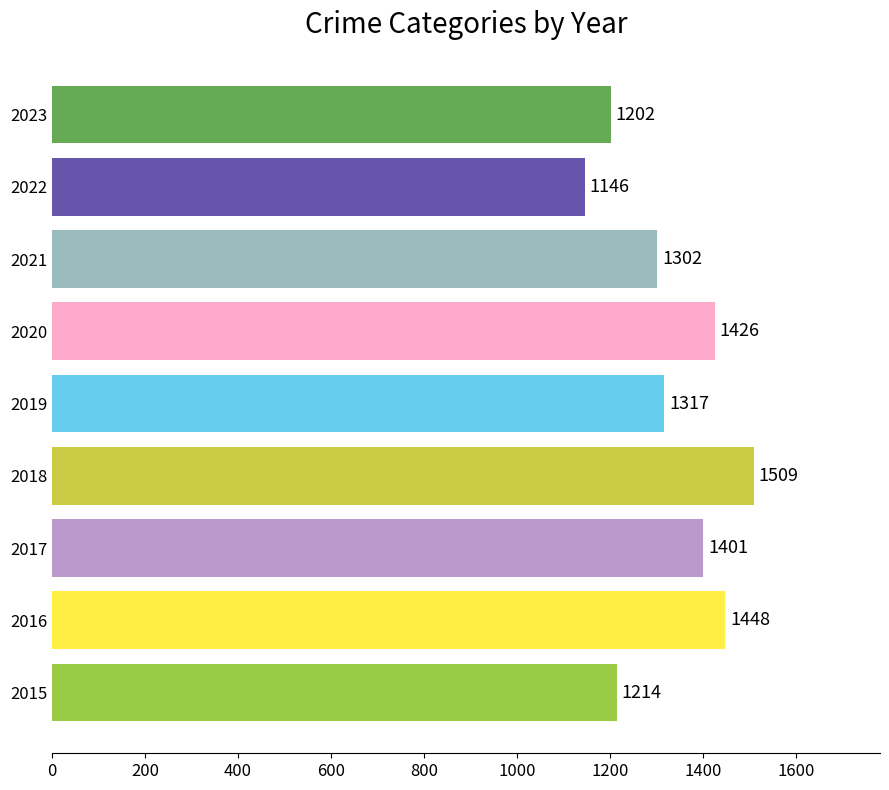

Rank the categories by value from lowest to highest.

2022, 2023, 2015, 2021, 2019, 2017, 2020, 2016, 2018